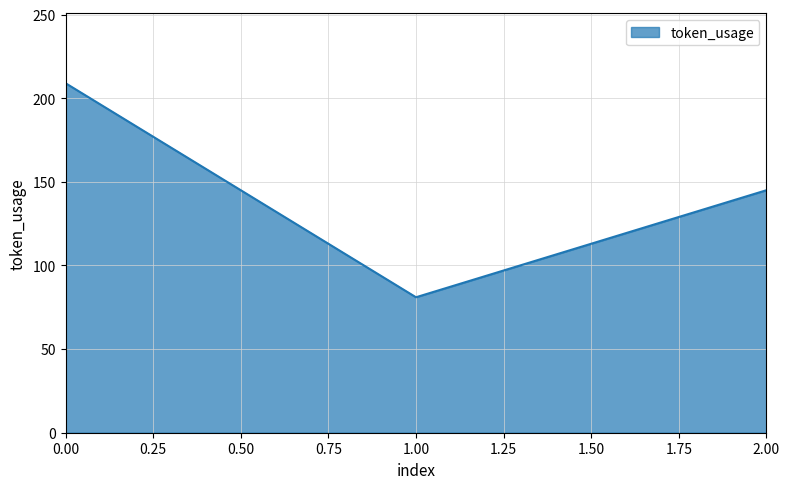

What is the greatest value displayed?

209